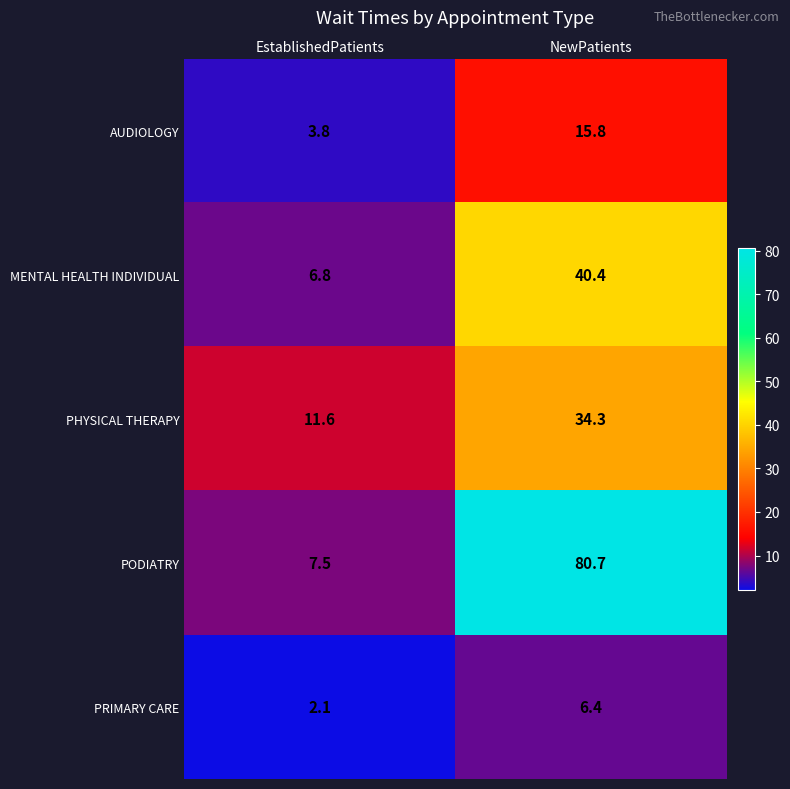

The value of PHYSICAL THERAPY at EstablishedPatients is 11.6. True or false?

True